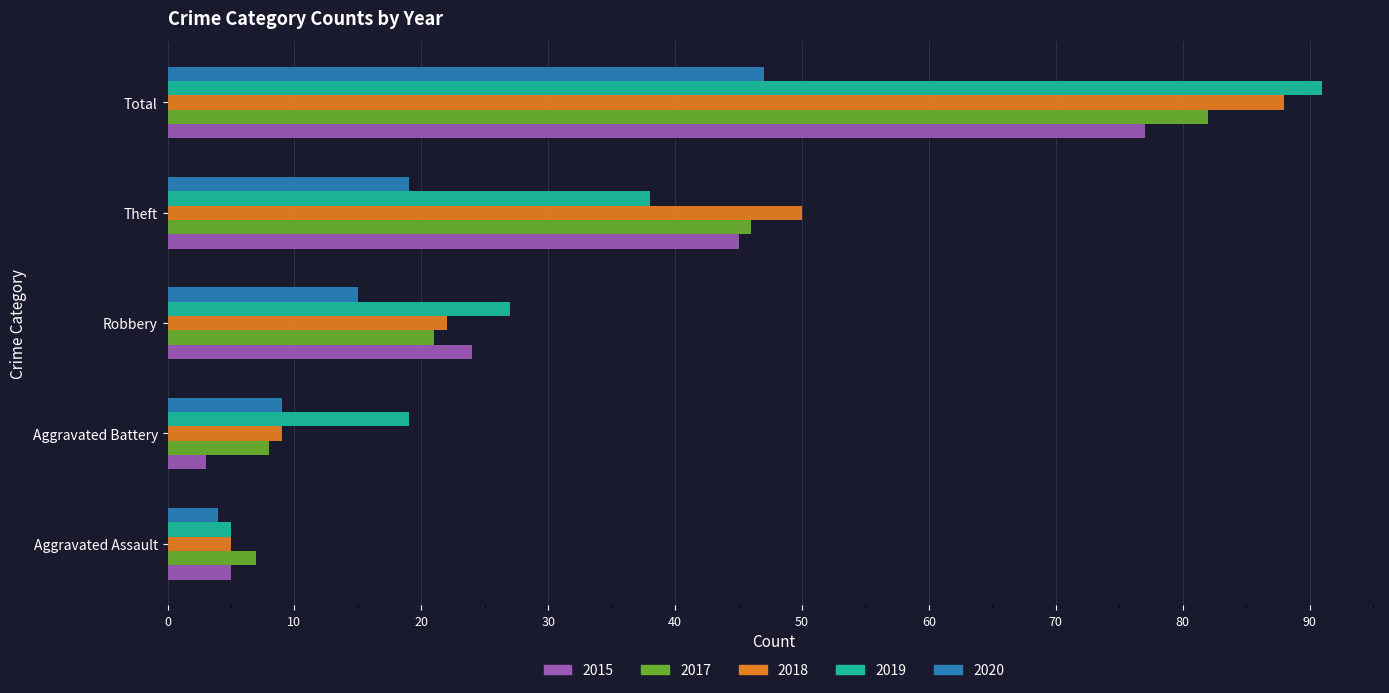

At which category is the sum across all series the highest?

Total